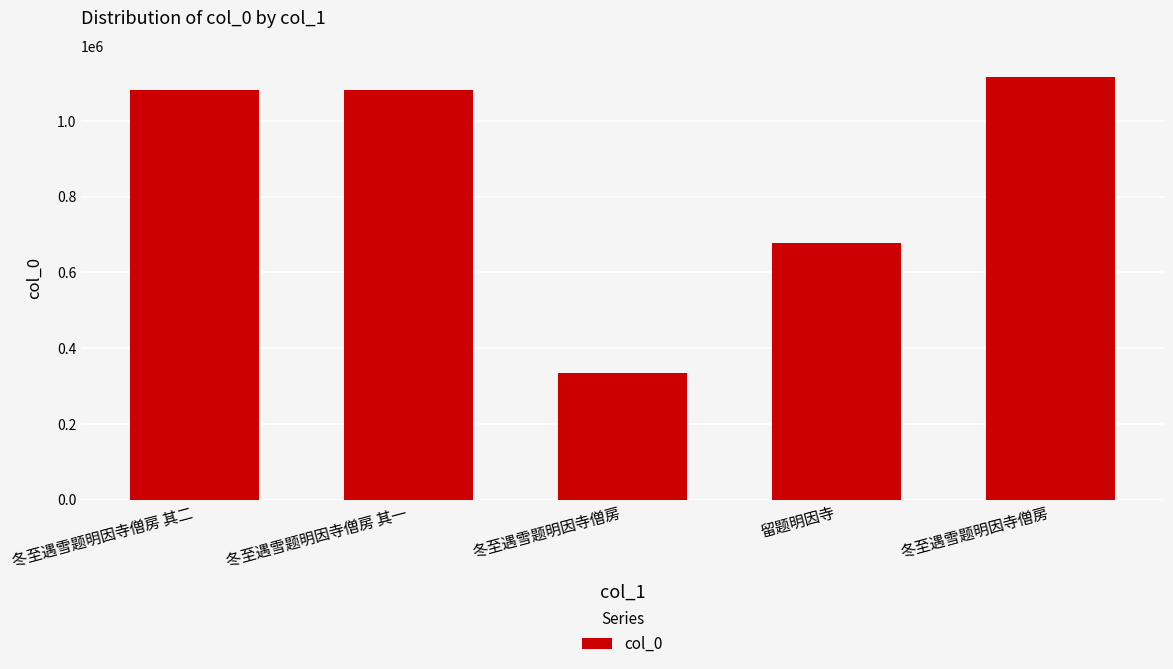

How many bars are there in total?

5